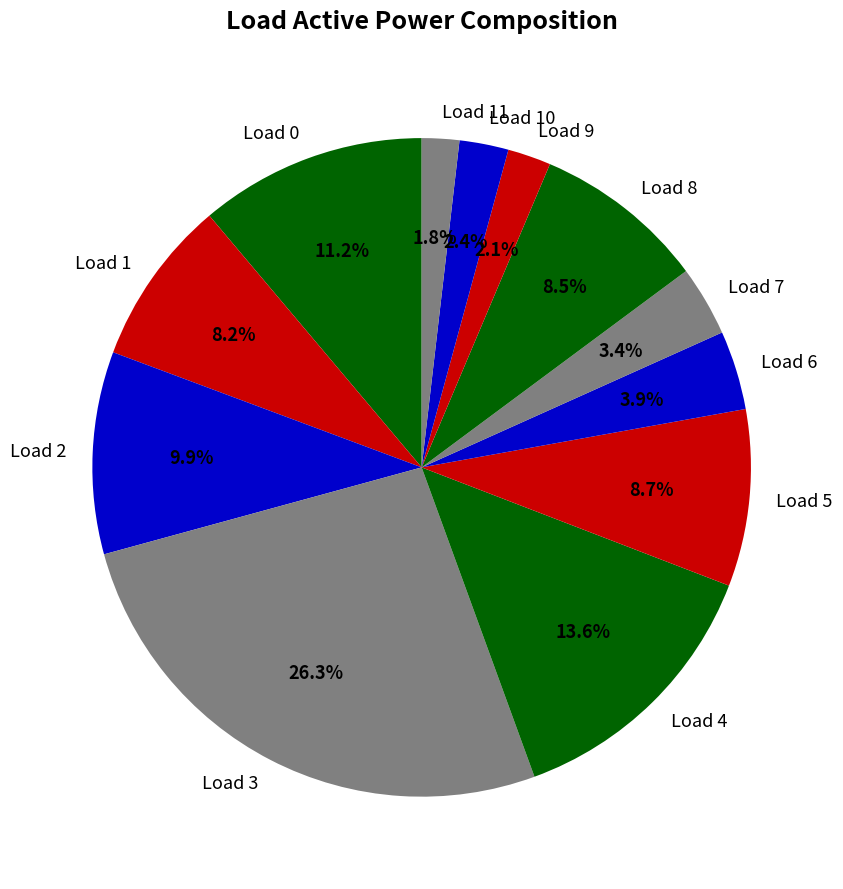

To the nearest percent, what is the difference between the Load 10 and Load 4 slice percentages?

11%